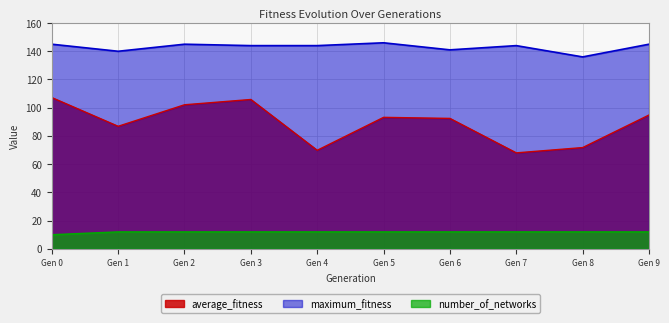

What is the average value of the maximum_fitness series?

143.0